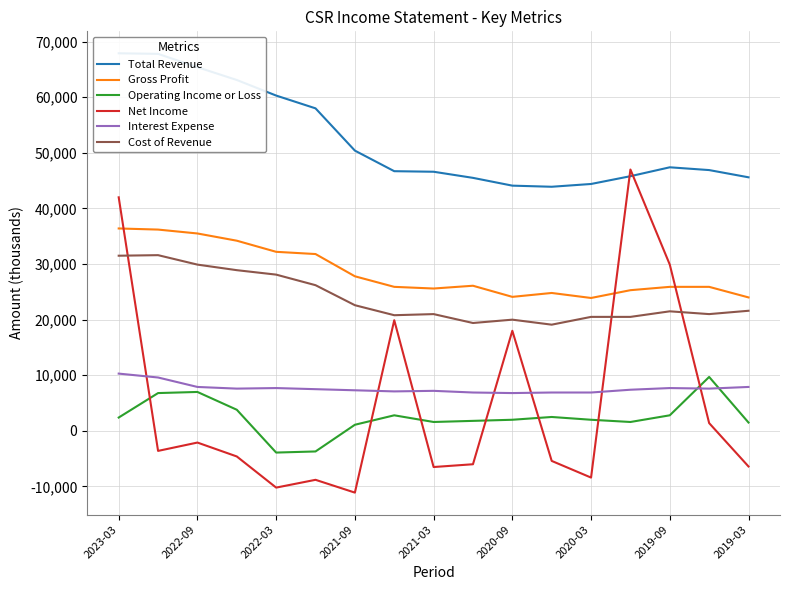

True or false: Cost of Revenue and Net Income cross at least once.

True